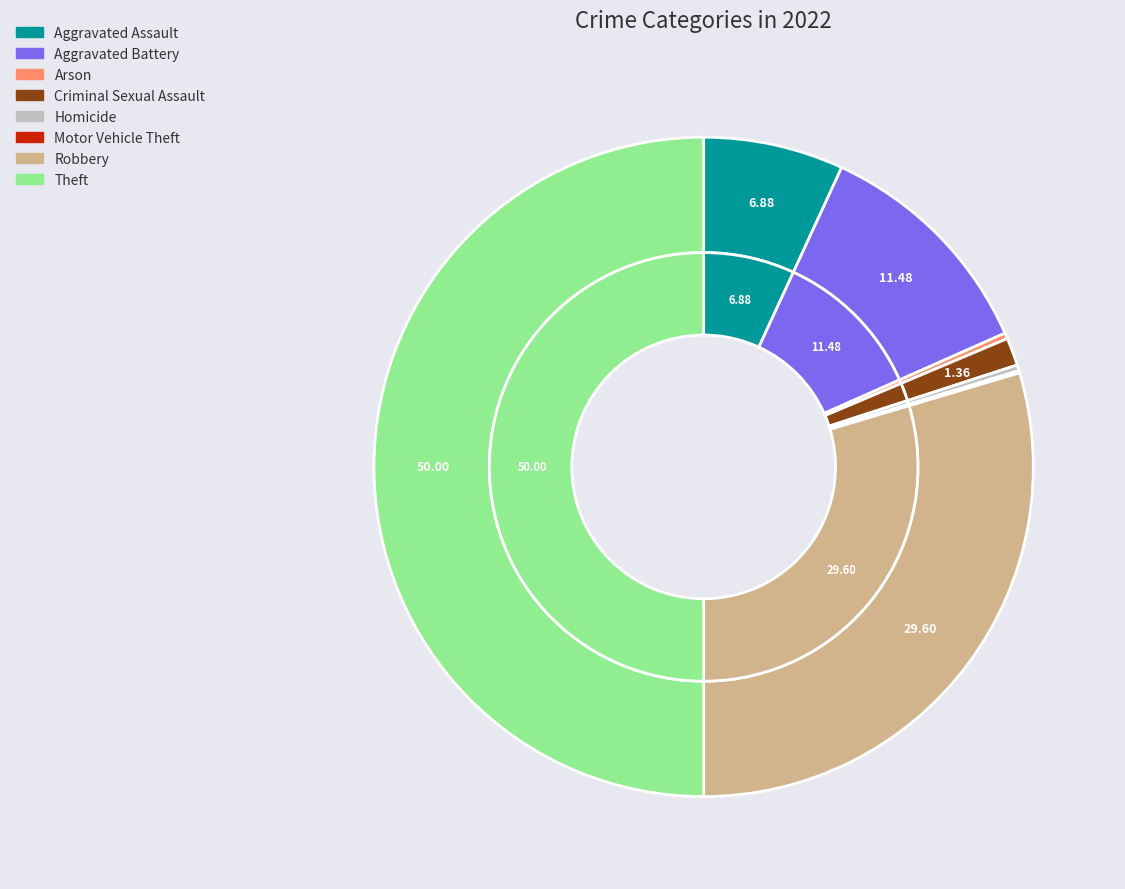

To the nearest percent, what portion does Theft represent?

50%